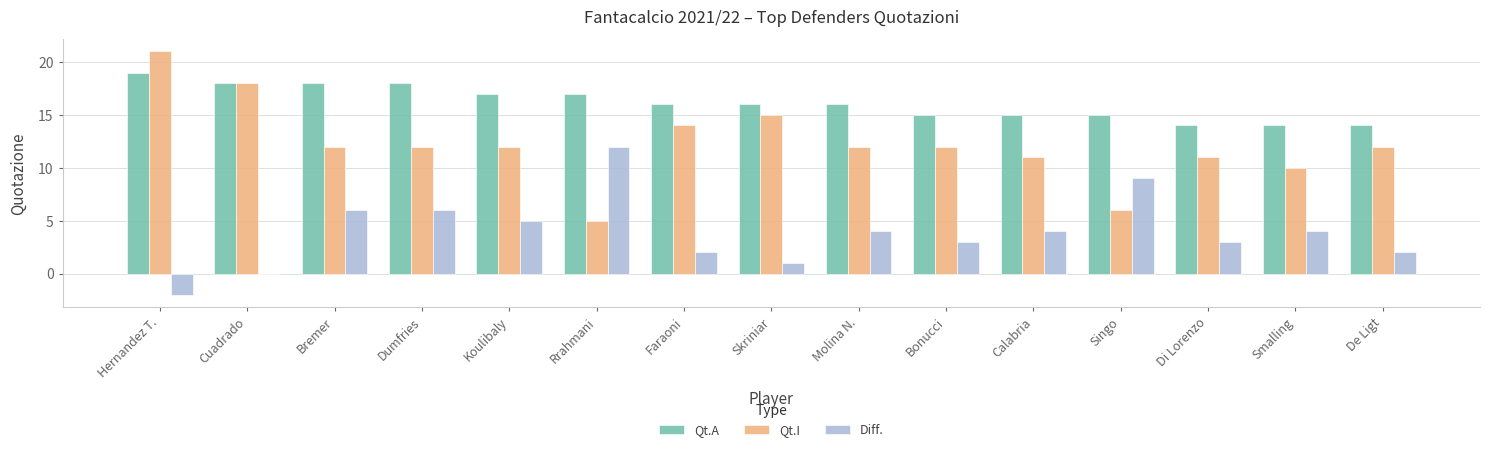

Is it true that Diff. equals 2 at Faraoni?

True